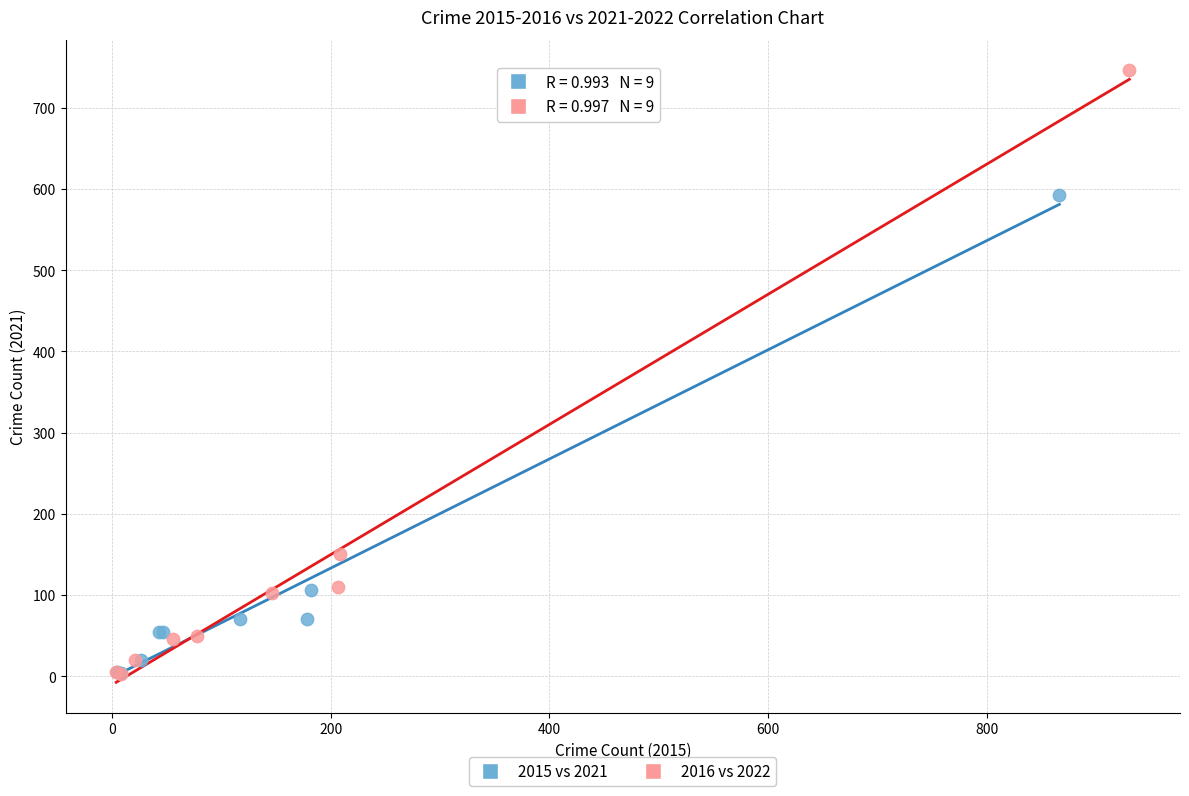

Which series contains the highest Y value?

2016 vs 2022